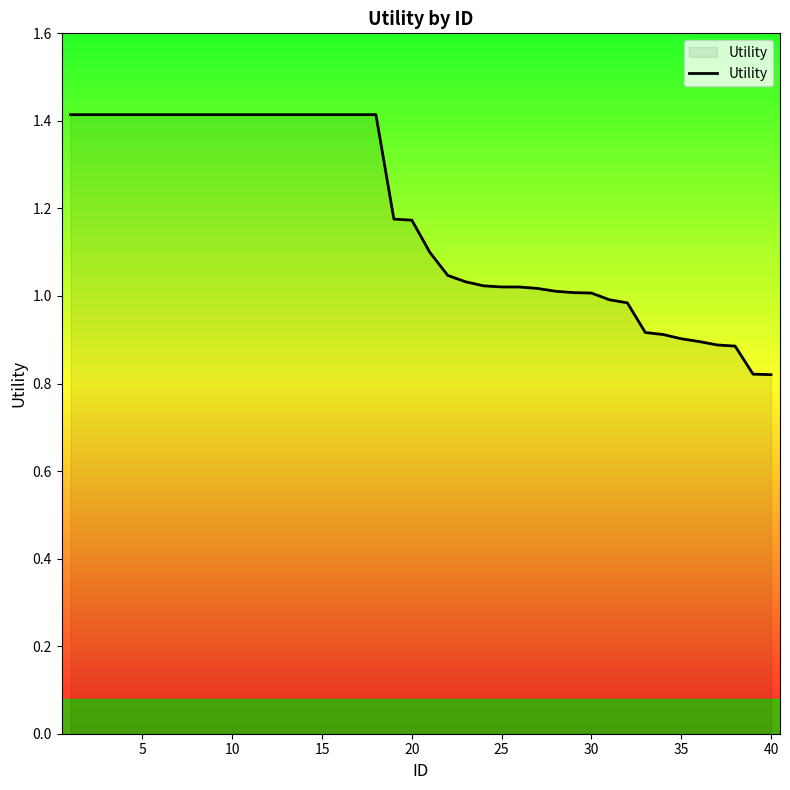

What is the greatest value displayed?

1.4